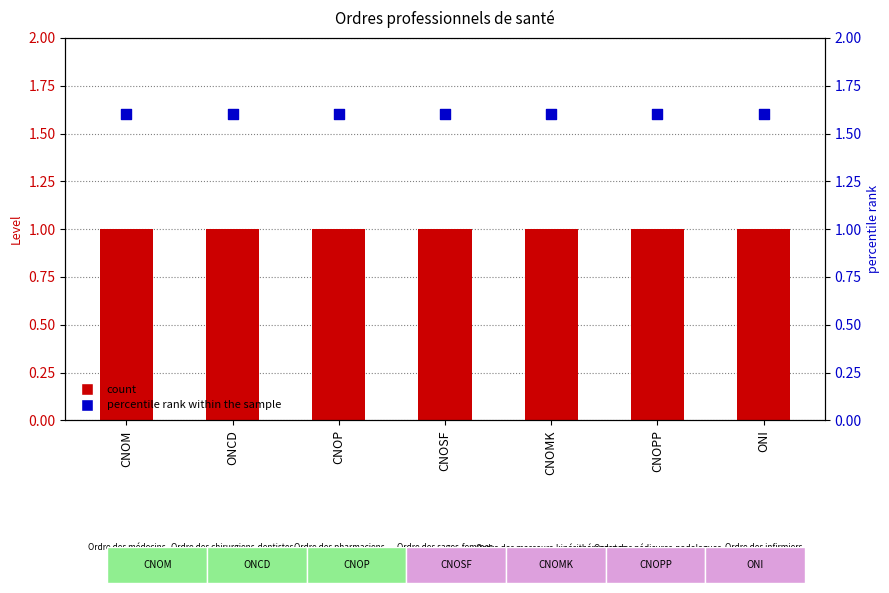

At which category is the sum across all series the highest?

CNOM